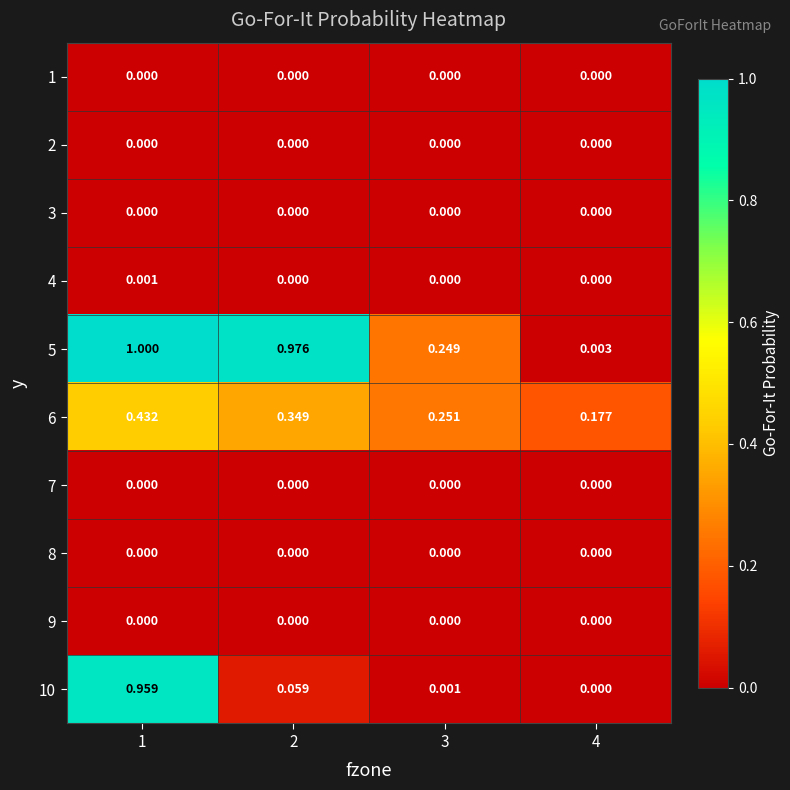

Is the value of 5 at 4 greater than the value of 4 at 4?

Yes